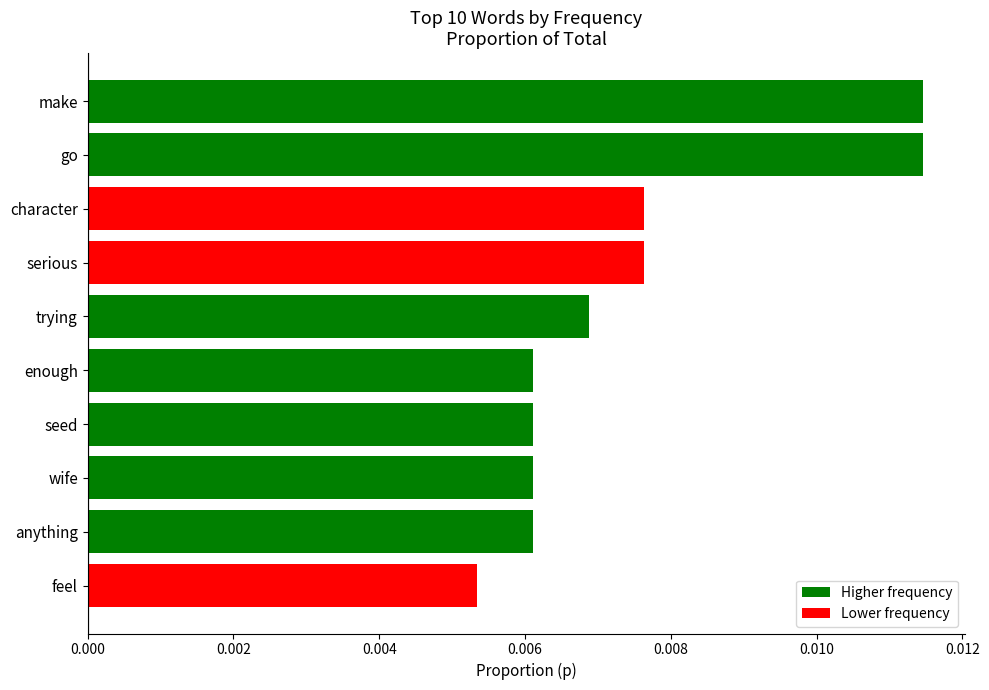

Count the values in the range 0 to 1.

10